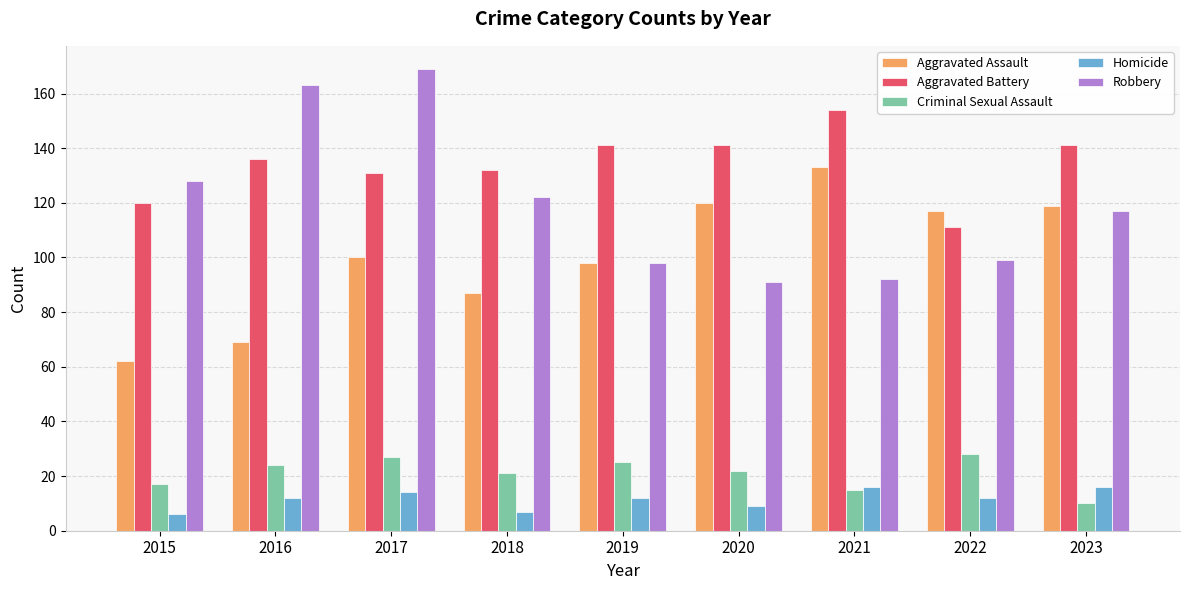

Which series has the largest total across all categories?

Aggravated Battery